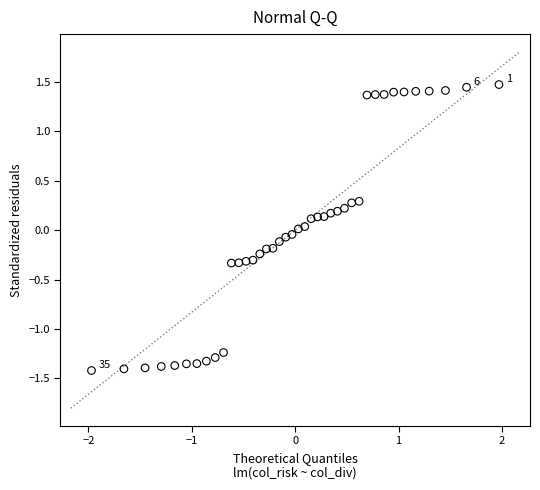

What is the range of Y values (max minus min)?

2.9